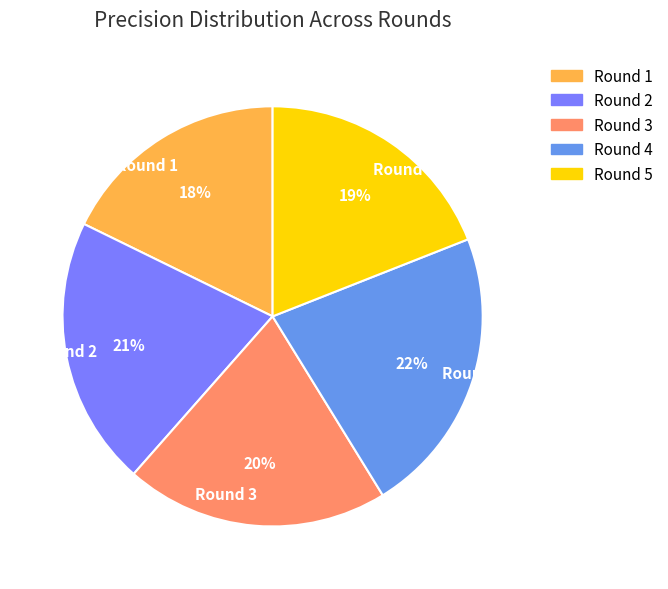

How many segments does this pie chart have?

5